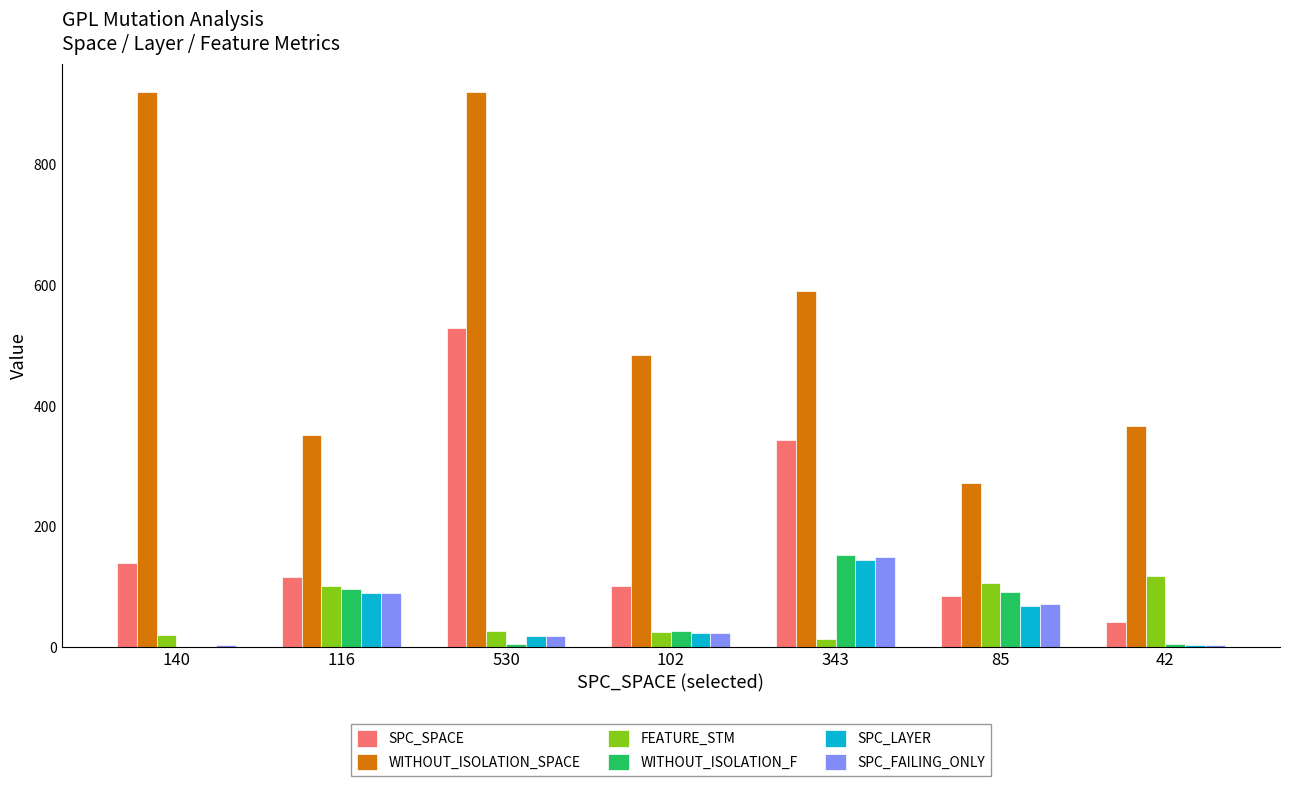

What is the sum of all WITHOUT_ISOLATION_SPACE values?

3906